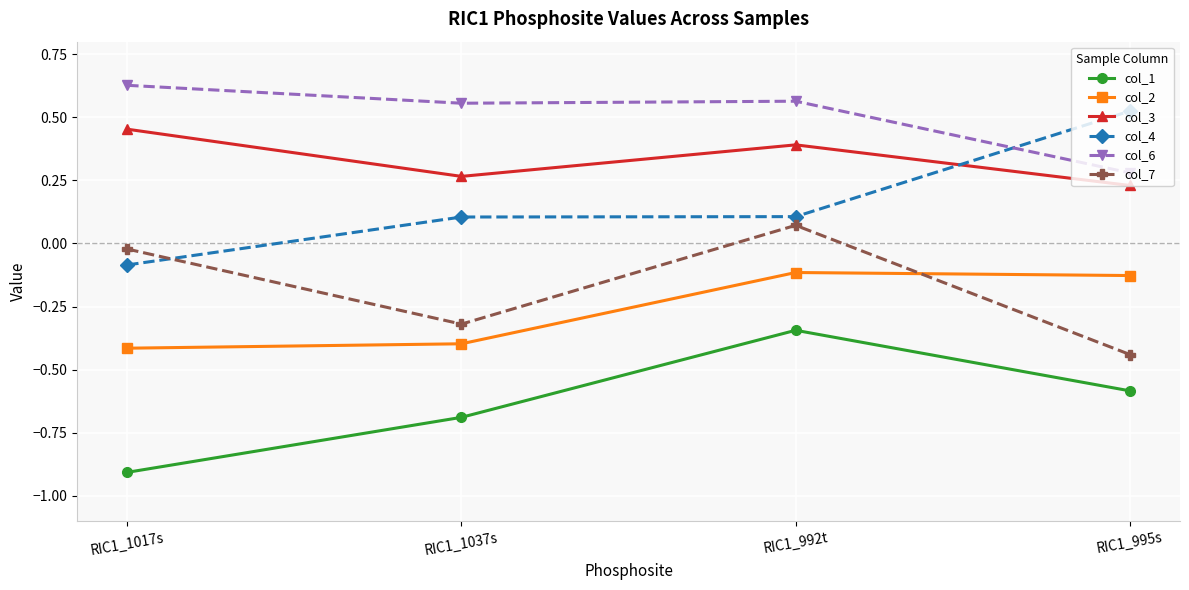

Where do col_4 and col_7 first cross each other?

RIC1_1017s and RIC1_1037s